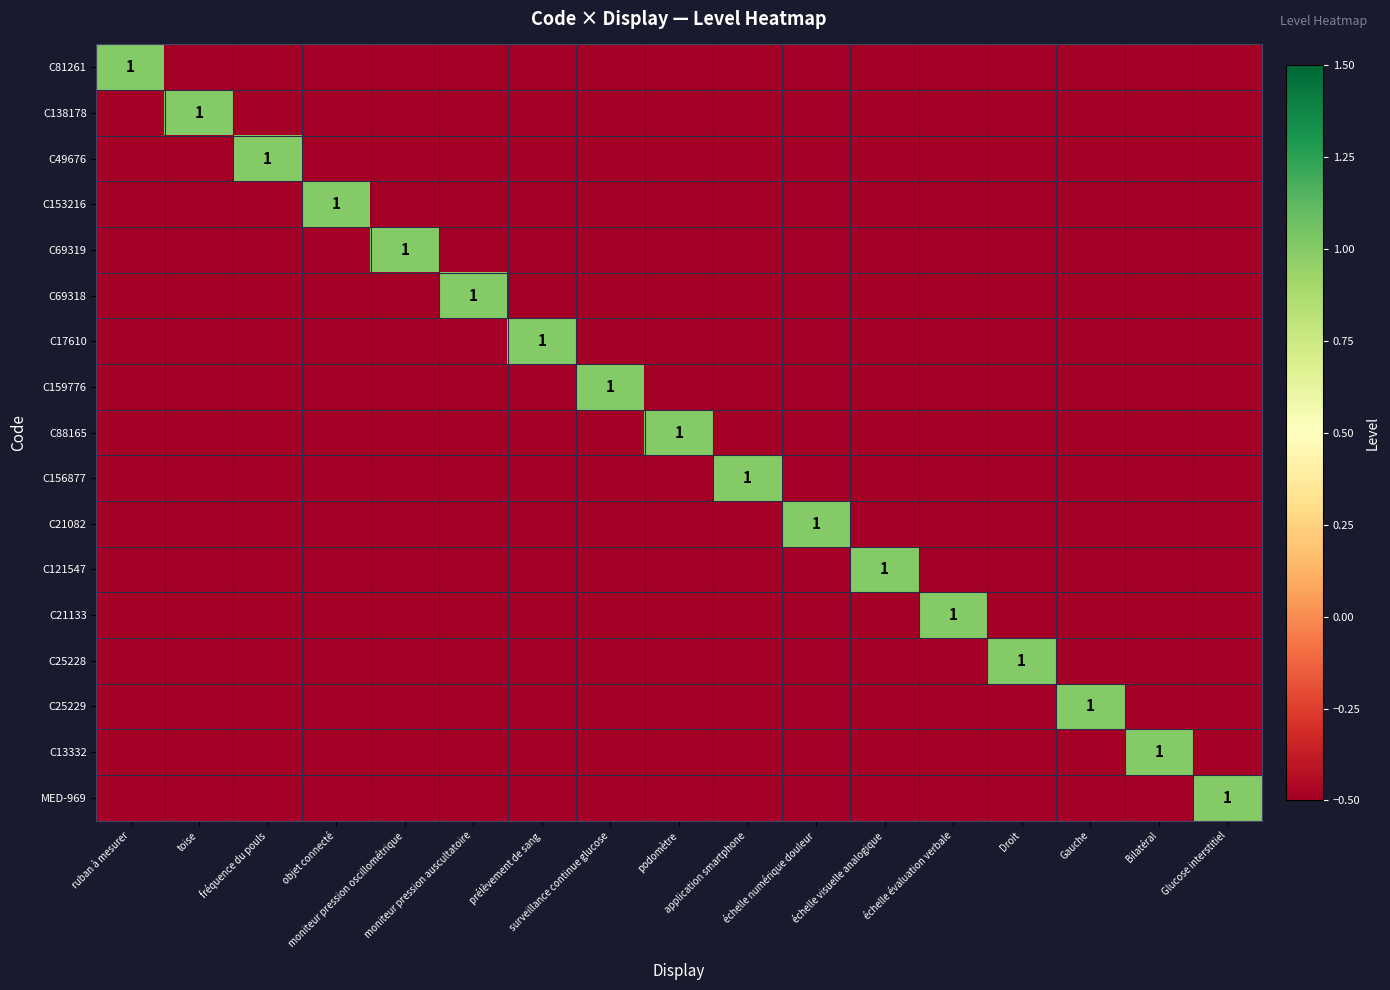

What is the difference between the highest and lowest values at moniteur pression auscultatoire?

1.5